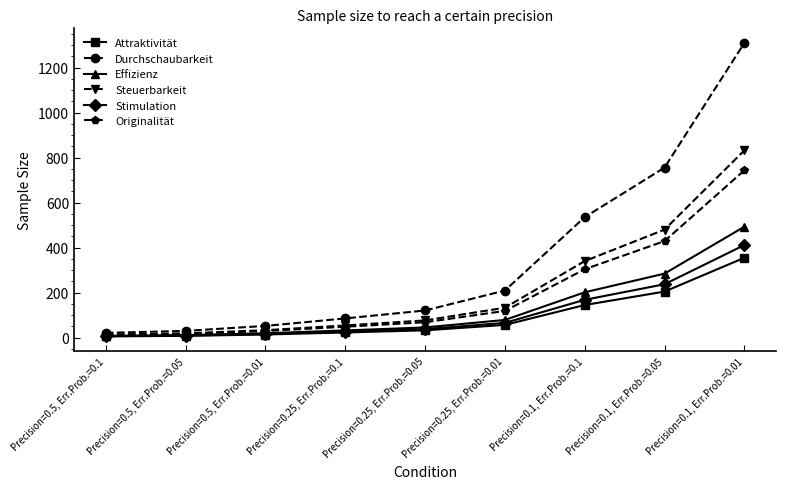

The Stimulation series shows 38.0 at Precision=0.25, Err.Prob.=0.05. True or false?

True